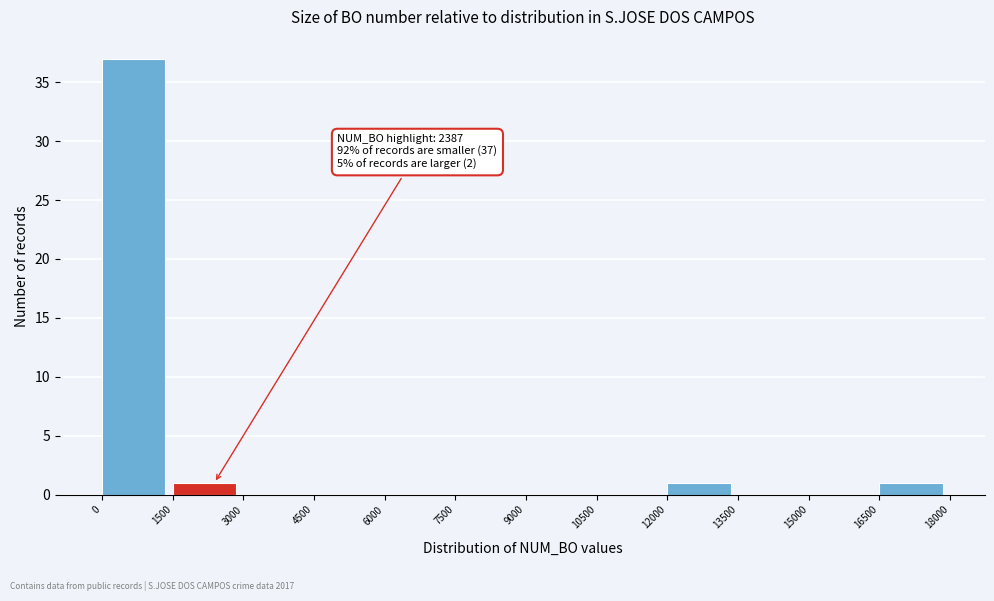

Over which range of the x-axis is the bar tallest?

0 to 1500